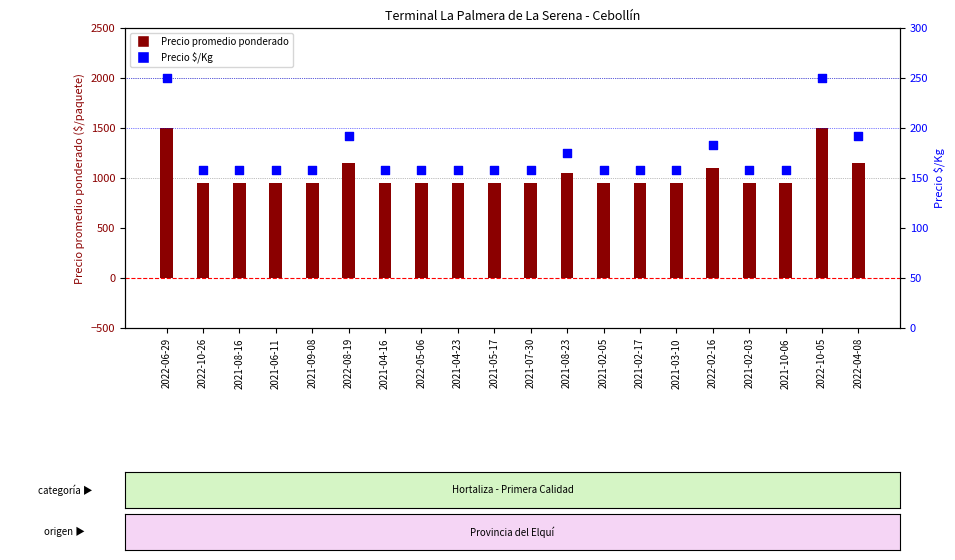

At which category is the sum across all series the highest?

2022-06-29